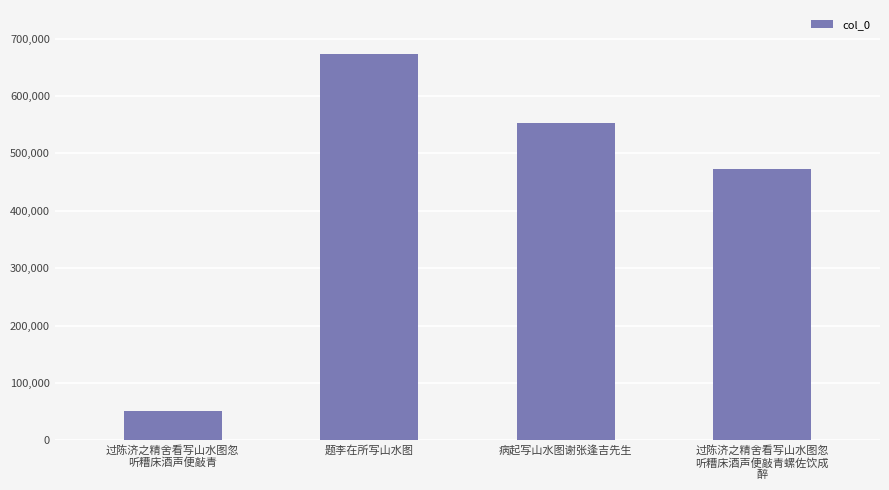

What is the difference between the maximum and minimum values?

621784